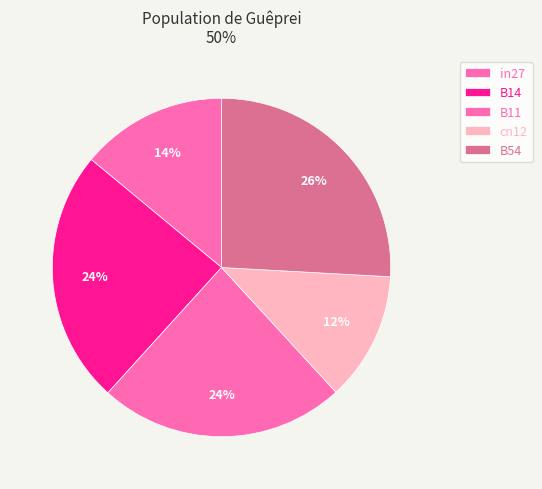

To the nearest percent, what percentage of the pie is in27?

14%